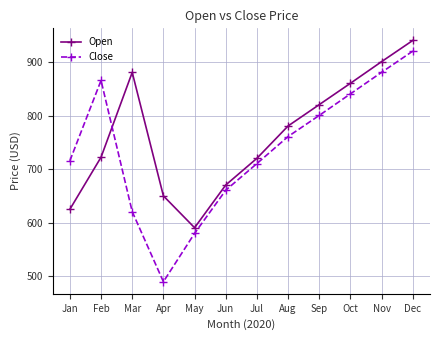

Which series ends up on top after the final intersection of Close and Open?

Open